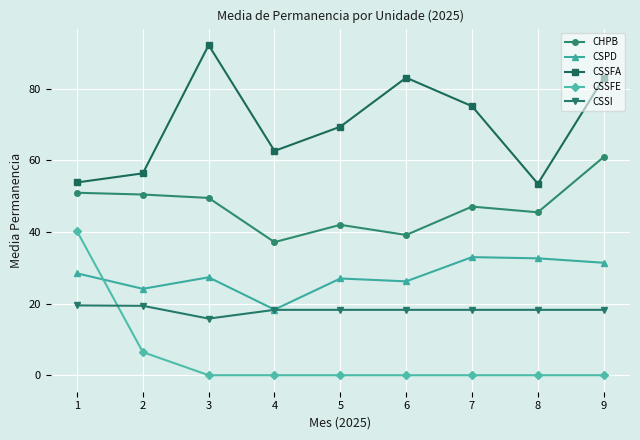

Rank the series at 5 from lowest to highest value.

CSSFE, CSSI, CSPD, CHPB, CSSFA